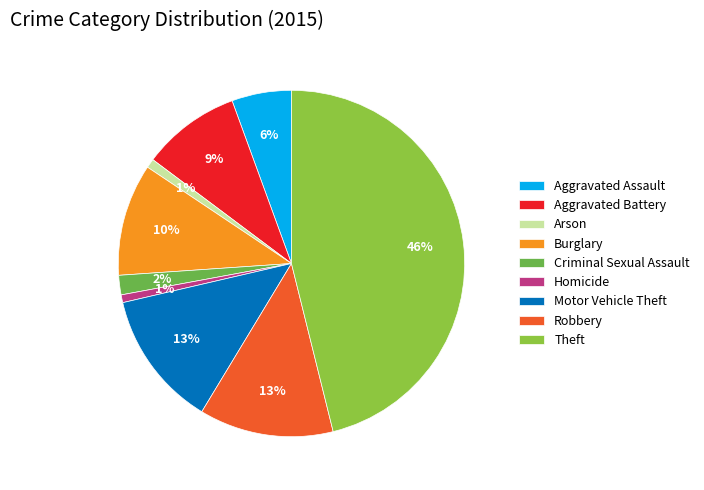

Count the number of slices in the pie.

9